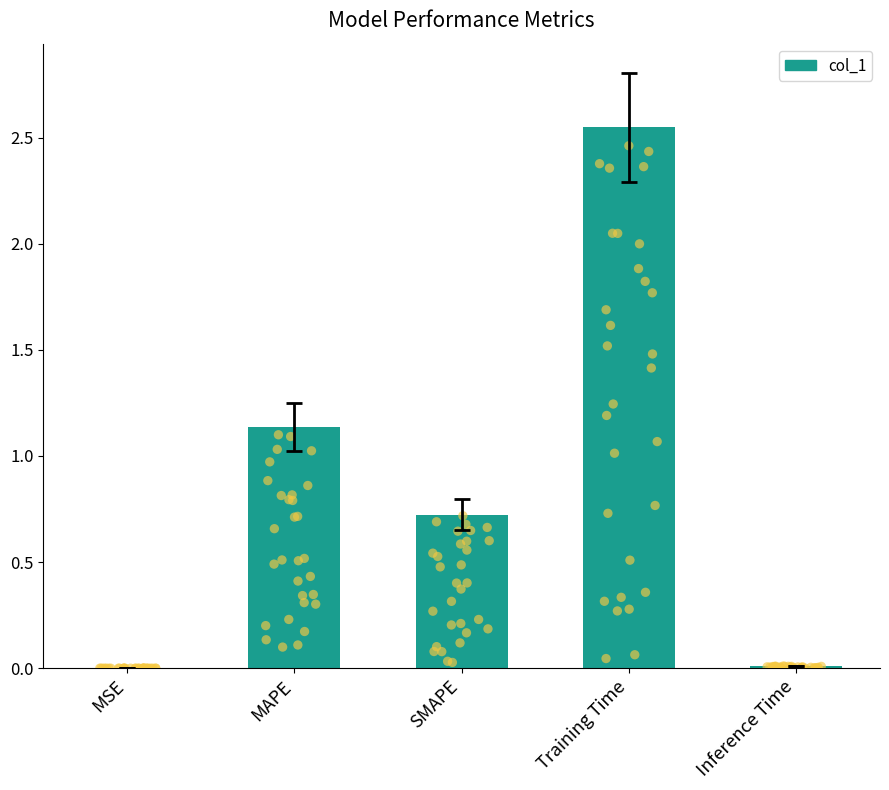

Which has a higher value, Training Time or SMAPE?

Training Time